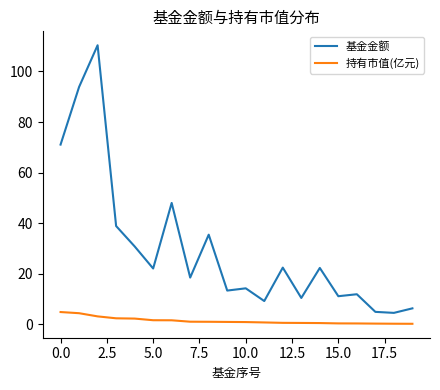

What is the difference between the maximum and minimum values in the 持有市值(亿元) series?

4.6